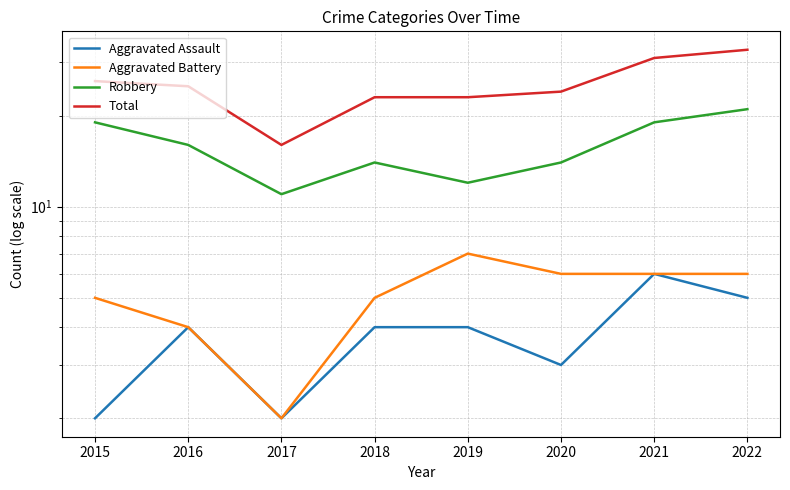

What are all the series names shown in the legend?

Aggravated Assault, Aggravated Battery, Robbery, Total